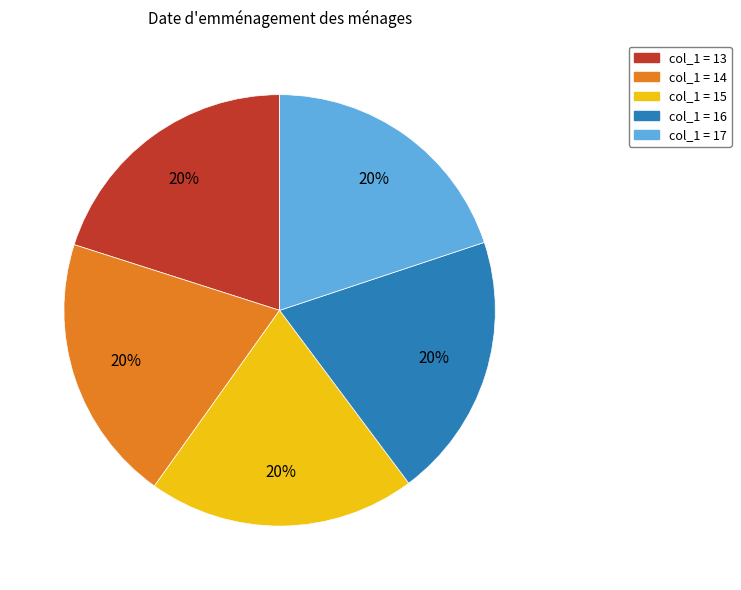

Does any single category account for the majority?

No